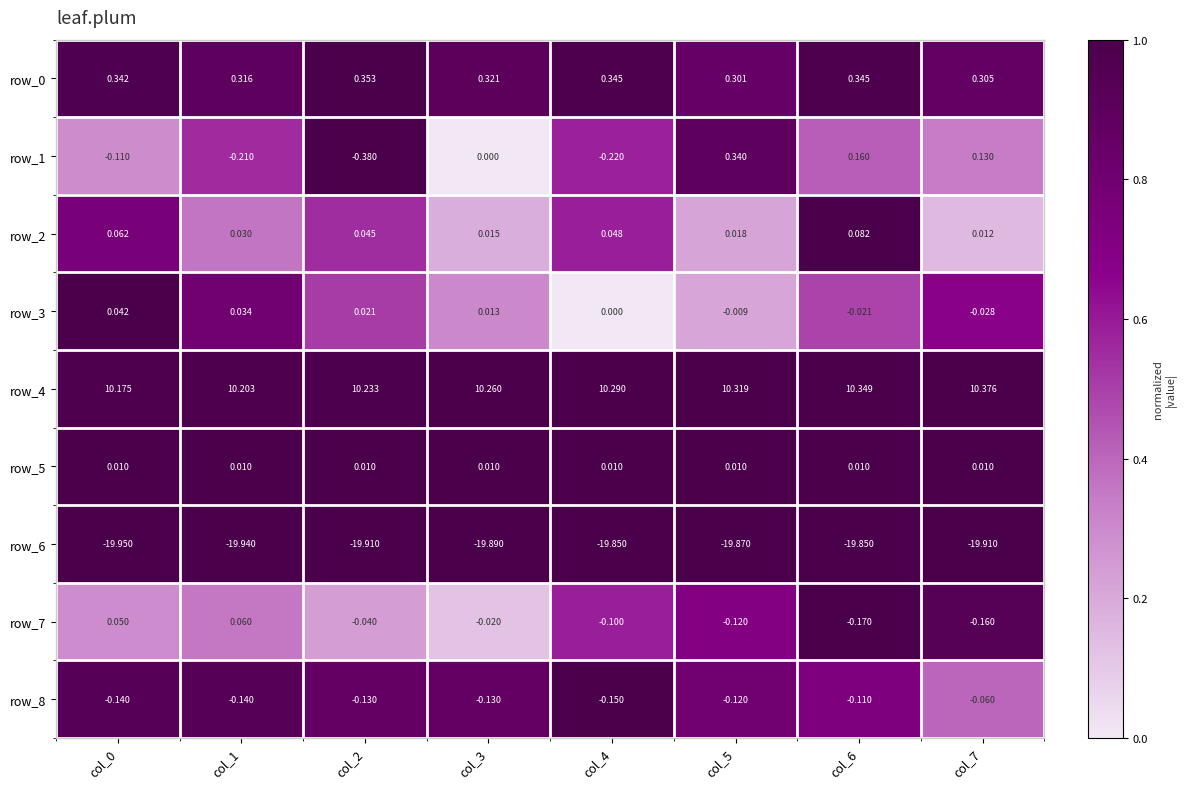

Is the value of row_0 at col_5 greater than the value of row_4 at col_2?

No